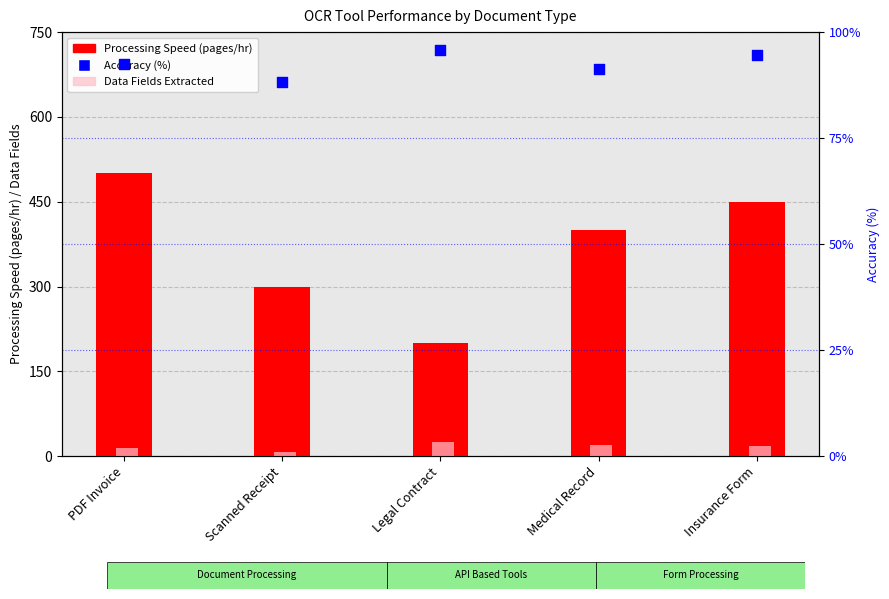

Which series contains the lowest Y value?

Data Fields Extracted